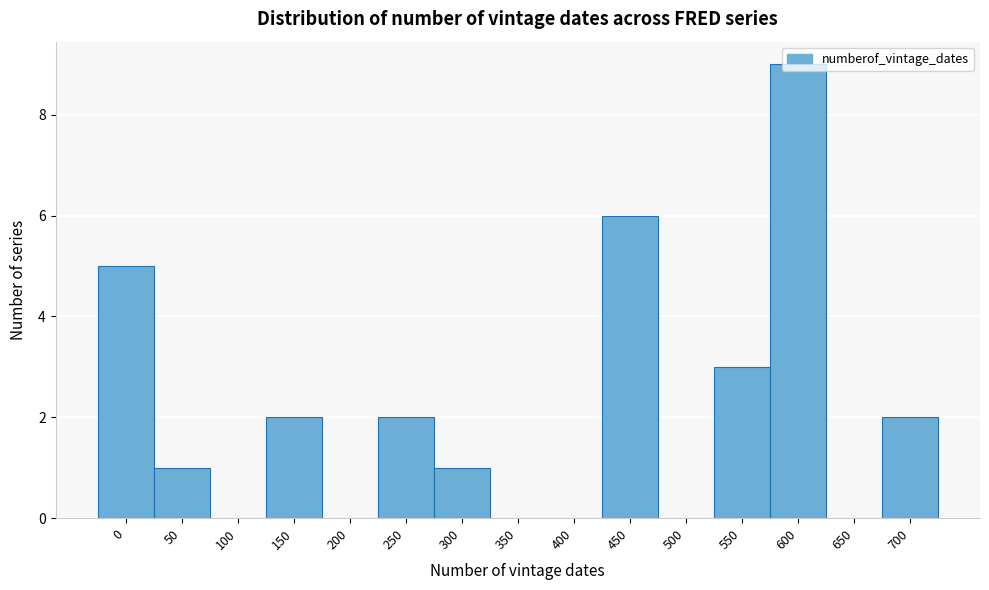

At which category does the chart reach its peak across all series?

600